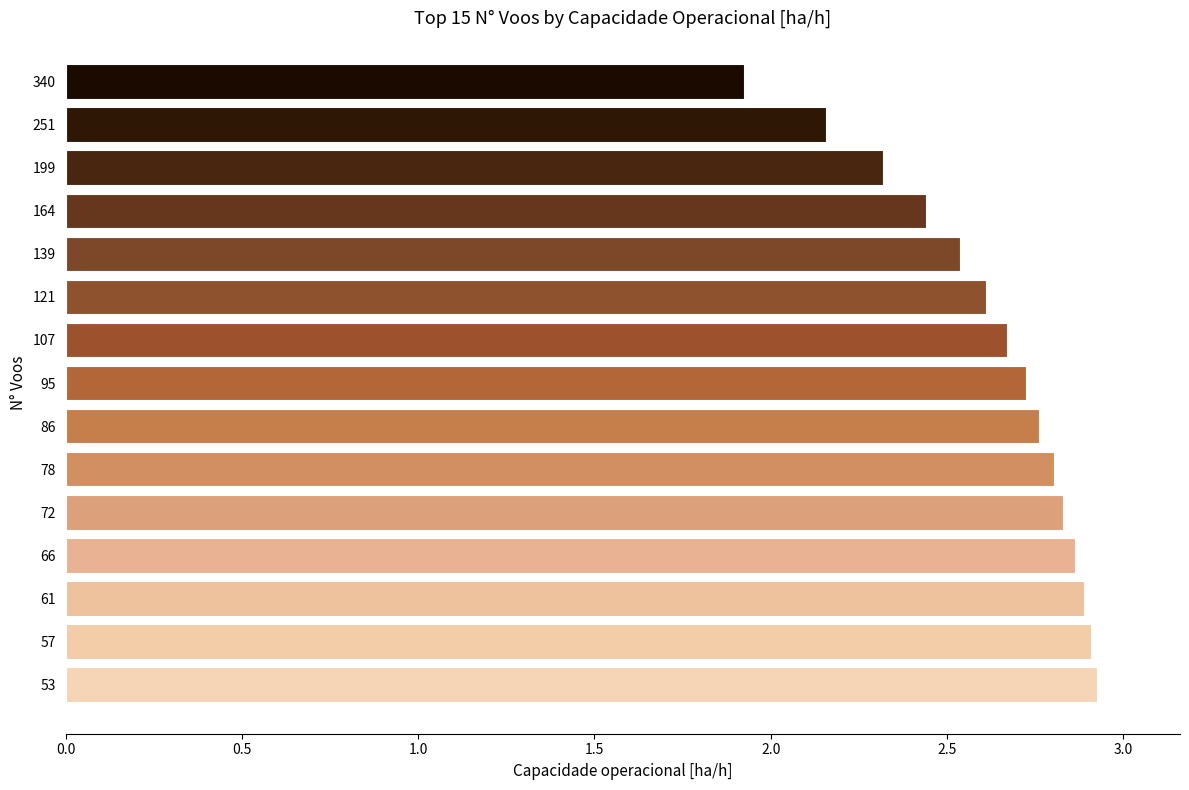

Where is the data nearest to the value 2?

340